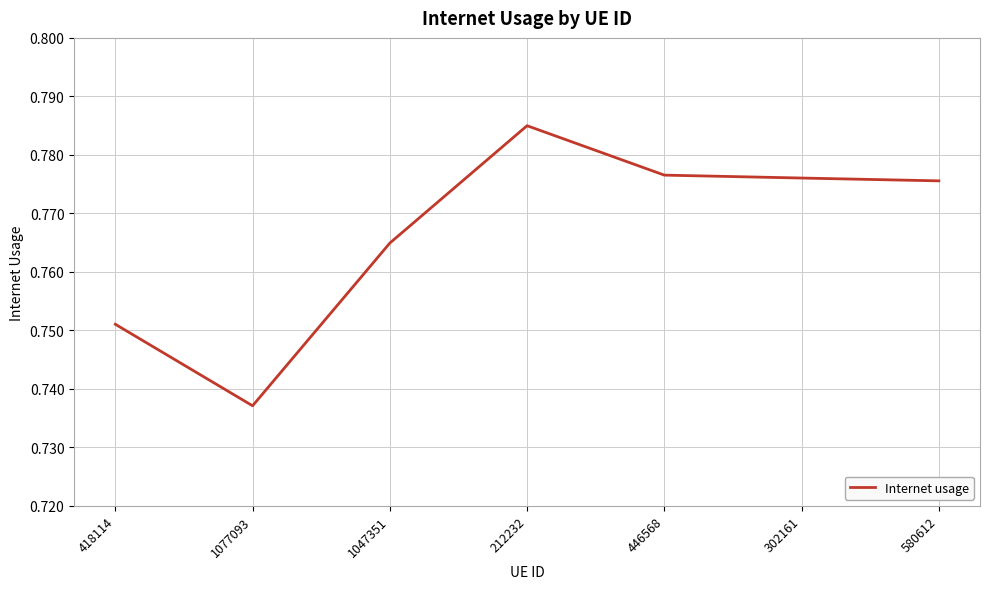

At which category does the data reach its first local valley?

1077093